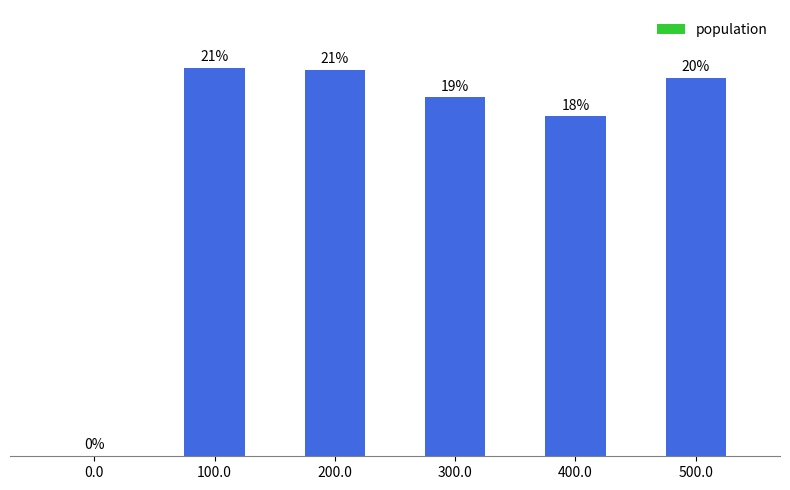

Are the bars horizontal?

No